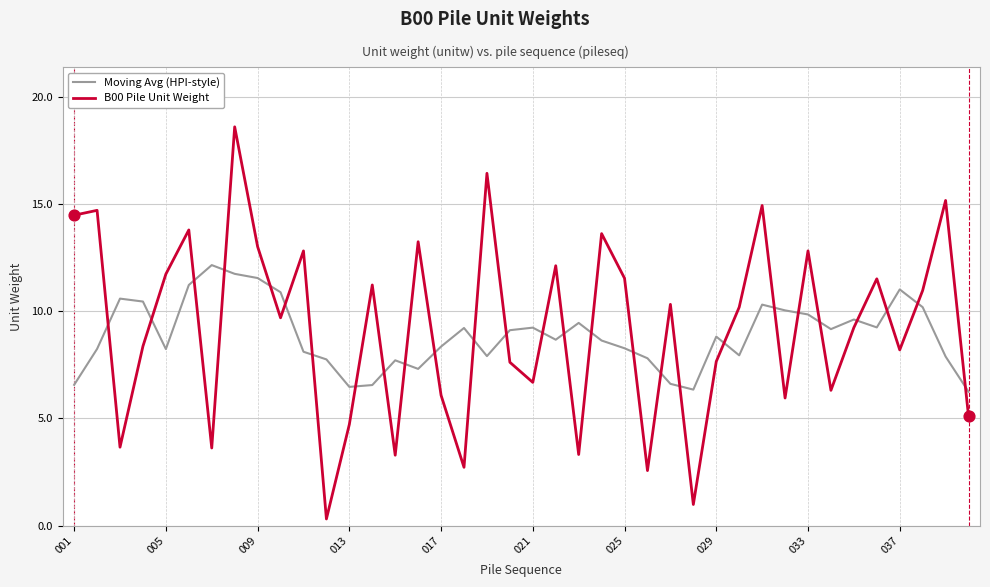

Which series has the largest range (max minus min)?

B00 Pile Unit Weight